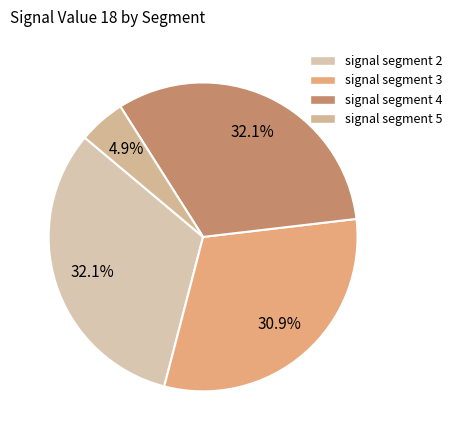

Is there any slice that represents more than half of the pie?

No